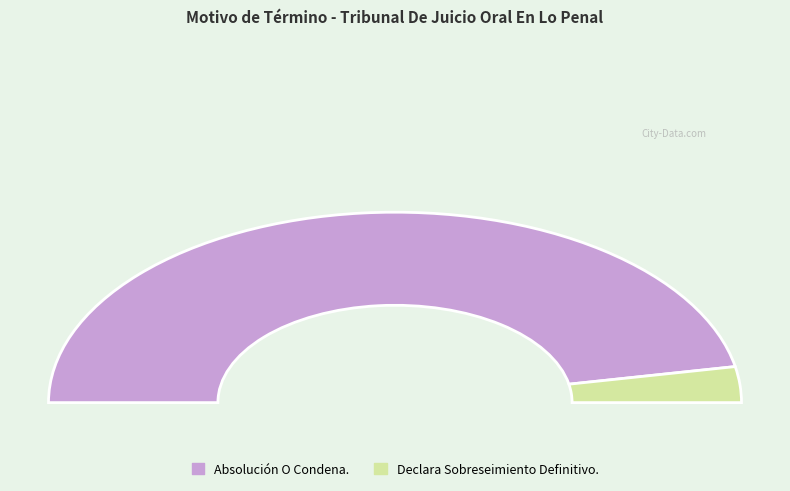

What percentage is the Absolución O Condena. slice, to the nearest percent?

94%